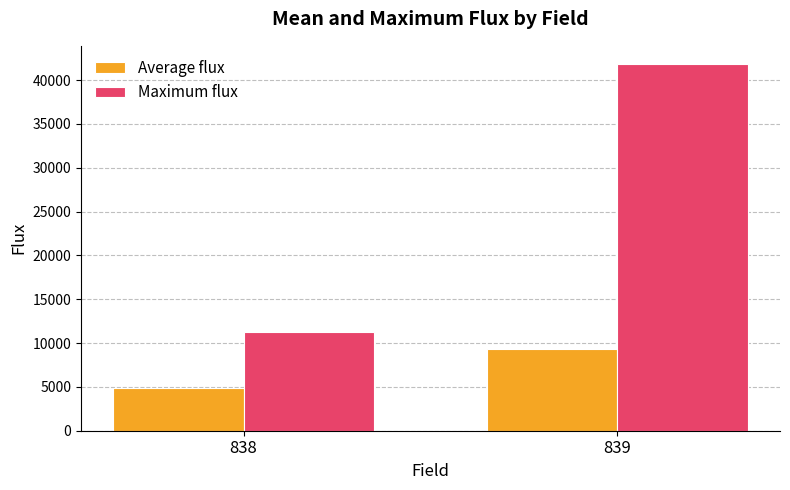

At which label is Maximum flux closest to 26527?

838